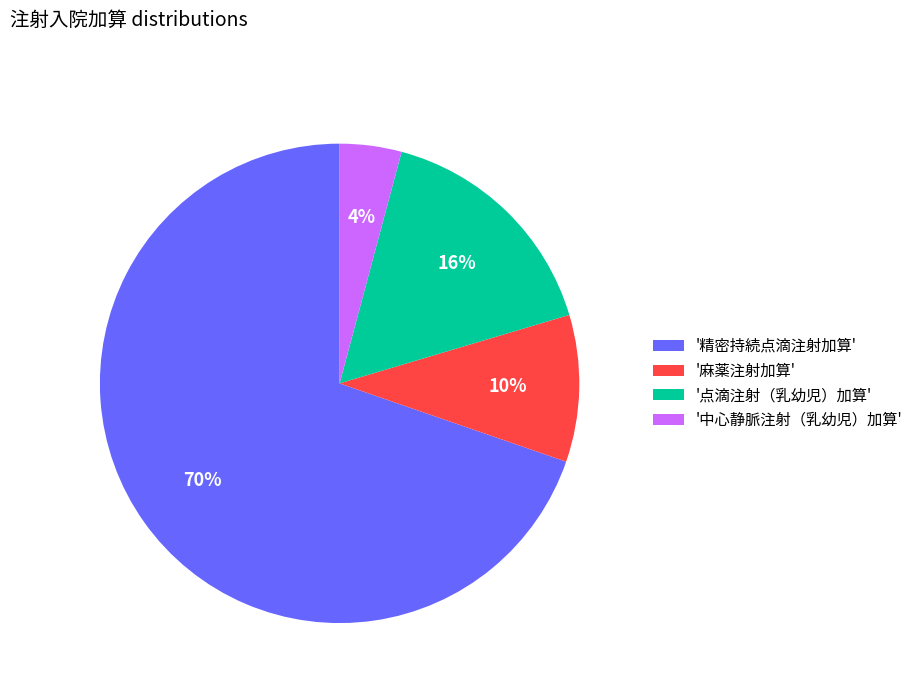

Which slice represents more than half of the pie?

'精密持続点滴注射加算'